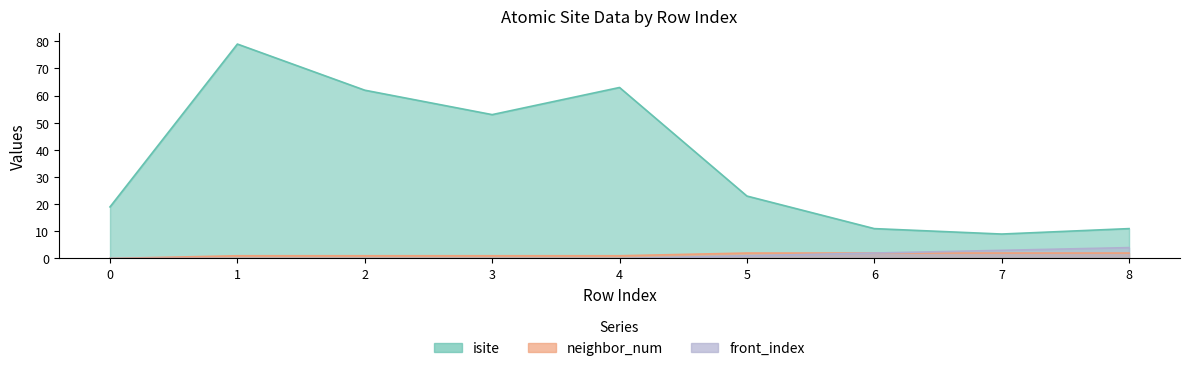

What is the difference between the maximum and minimum values in the front_index series?

4